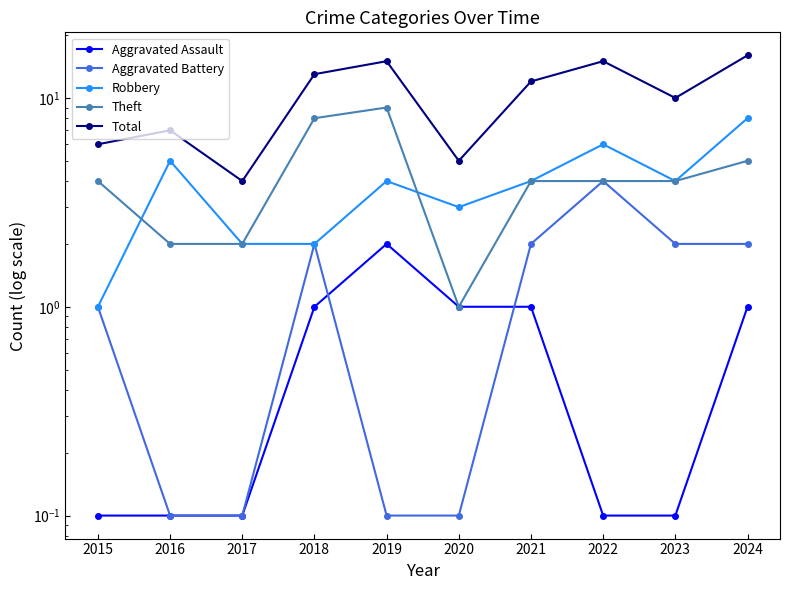

Is it true that Aggravated Assault equals 1.6 at 2021?

False